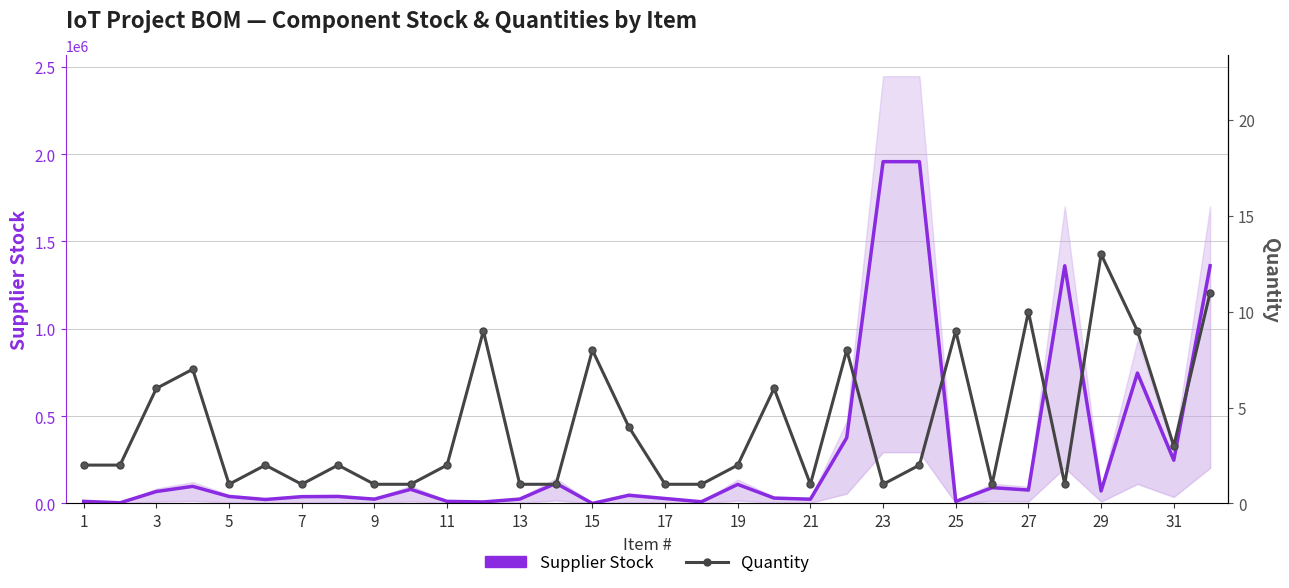

At which category is the sum across all series the highest?

23